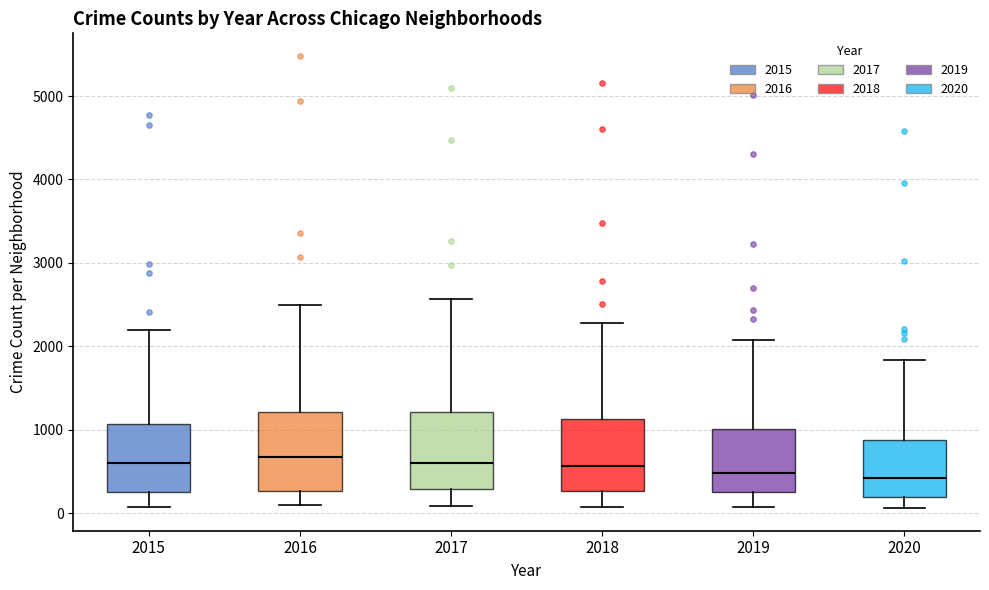

Where is the upper edge of the box at x = 2016 on the y-axis? The values are not printed on the chart, so give them approximately, as read against the axis.

1200